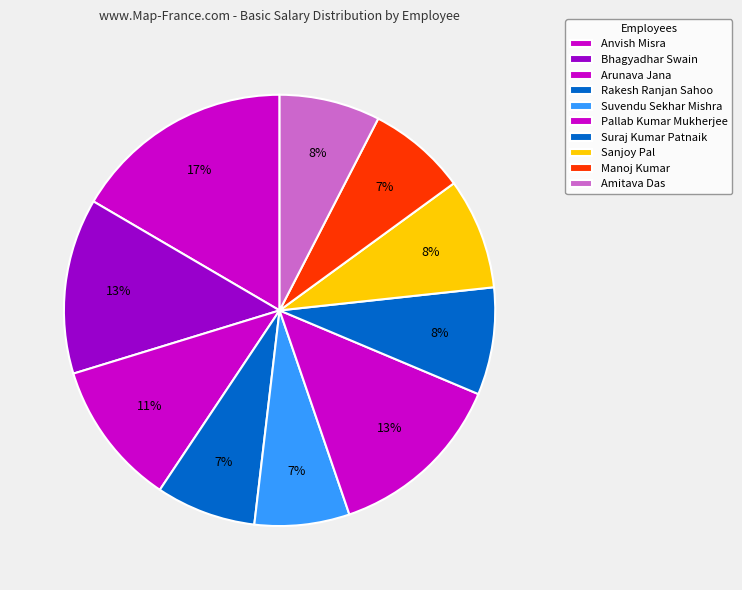

To the nearest percent, what percentage of the pie is Arunava Jana?

11%